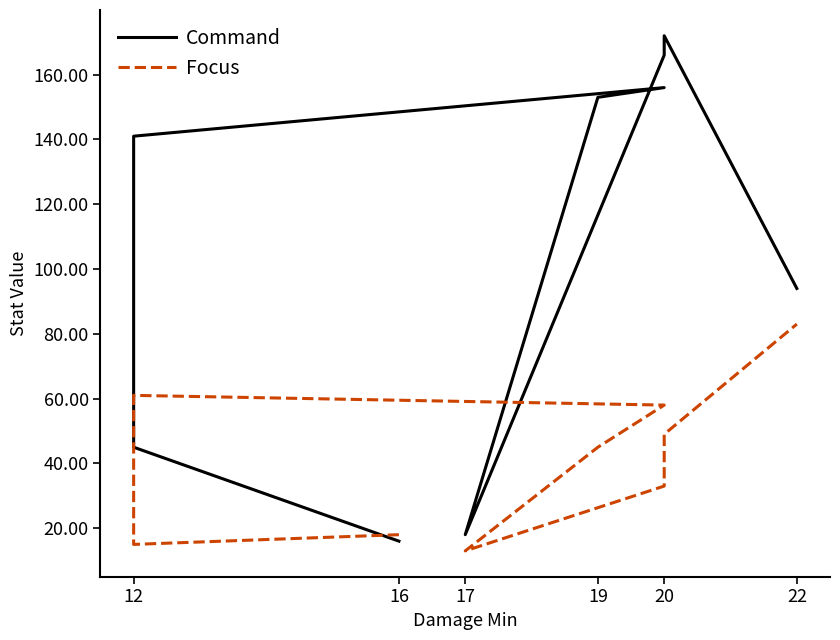

Which series has the largest total across all categories?

Command